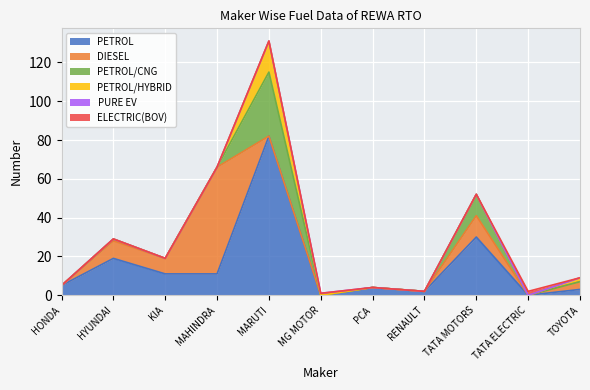

Reading left to right, transcribe all the data shown in this chart.

PETROL: HONDA=5	HYUNDAI=19	KIA=11	MAHINDRA=11	MARUTI=82	MG MOTOR=0	PCA=4	RENAULT=2	TATA MOTORS=30	TATA ELECTRIC=0	TOYOTA=3
DIESEL: HONDA=0	HYUNDAI=9	KIA=8	MAHINDRA=55	MARUTI=0	MG MOTOR=0	PCA=0	RENAULT=0	TATA MOTORS=11	TATA ELECTRIC=0	TOYOTA=4
PETROL/CNG: HONDA=0	HYUNDAI=1	KIA=0	MAHINDRA=0	MARUTI=33	MG MOTOR=0	PCA=0	RENAULT=0	TATA MOTORS=11	TATA ELECTRIC=0	TOYOTA=0
PETROL/HYBRID: HONDA=0	HYUNDAI=0	KIA=0	MAHINDRA=0	MARUTI=16	MG MOTOR=0	PCA=0	RENAULT=0	TATA MOTORS=0	TATA ELECTRIC=0	TOYOTA=2
PURE EV: HONDA=0	HYUNDAI=0	KIA=0	MAHINDRA=0	MARUTI=0	MG MOTOR=1	PCA=0	RENAULT=0	TATA MOTORS=0	TATA ELECTRIC=0	TOYOTA=0
ELECTRIC(BOV): HONDA=0	HYUNDAI=0	KIA=0	MAHINDRA=0	MARUTI=0	MG MOTOR=0	PCA=0	RENAULT=0	TATA MOTORS=0	TATA ELECTRIC=2	TOYOTA=0